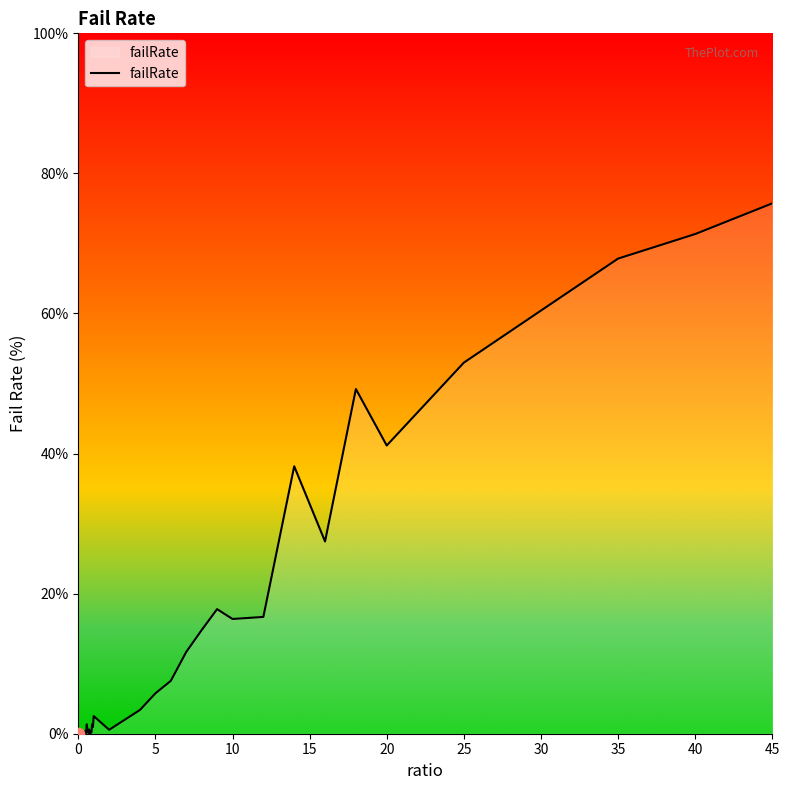

What is the greatest value displayed?

75.7